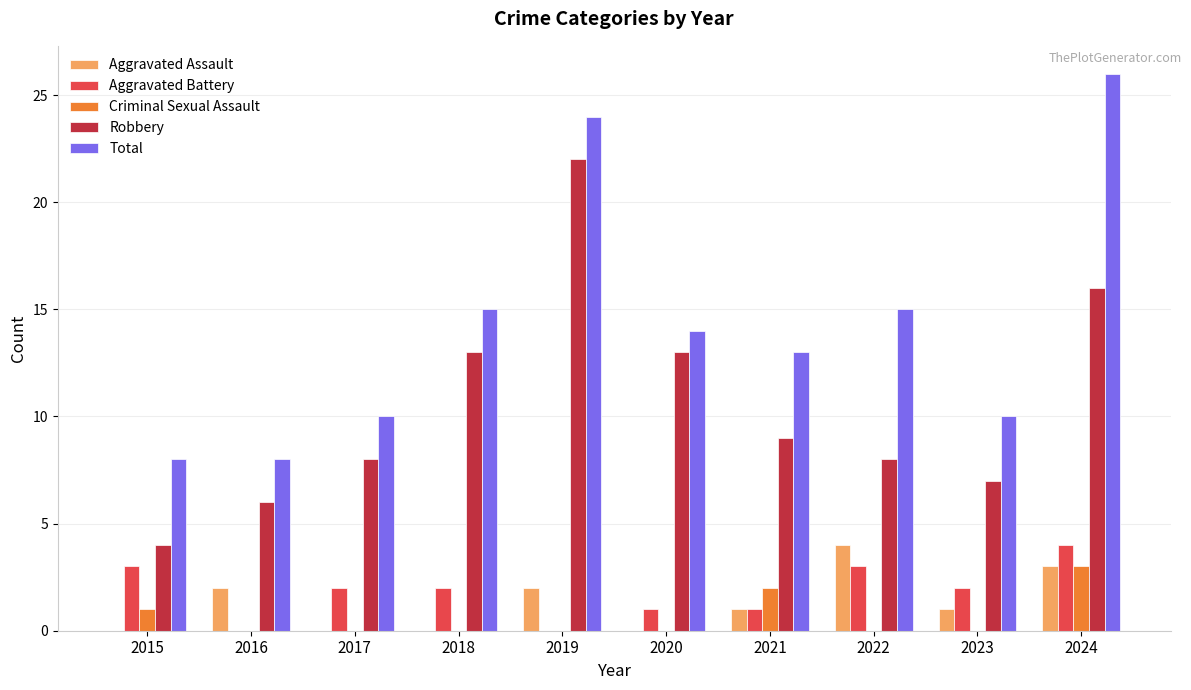

How many groups of bars are there?

10